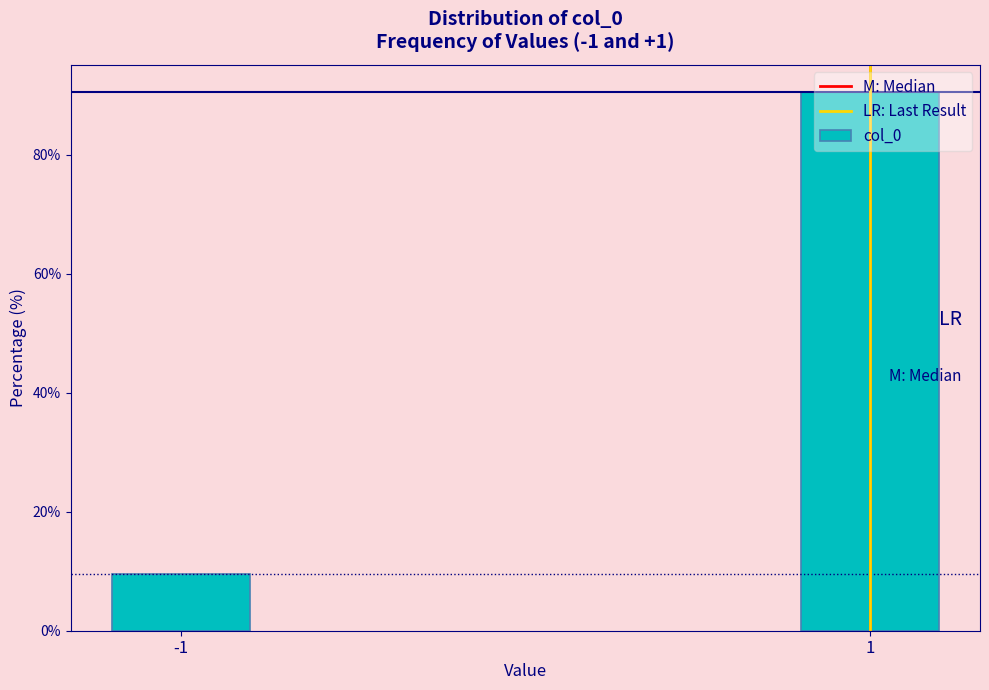

Is it true that the value at -1 is 15.4?

False